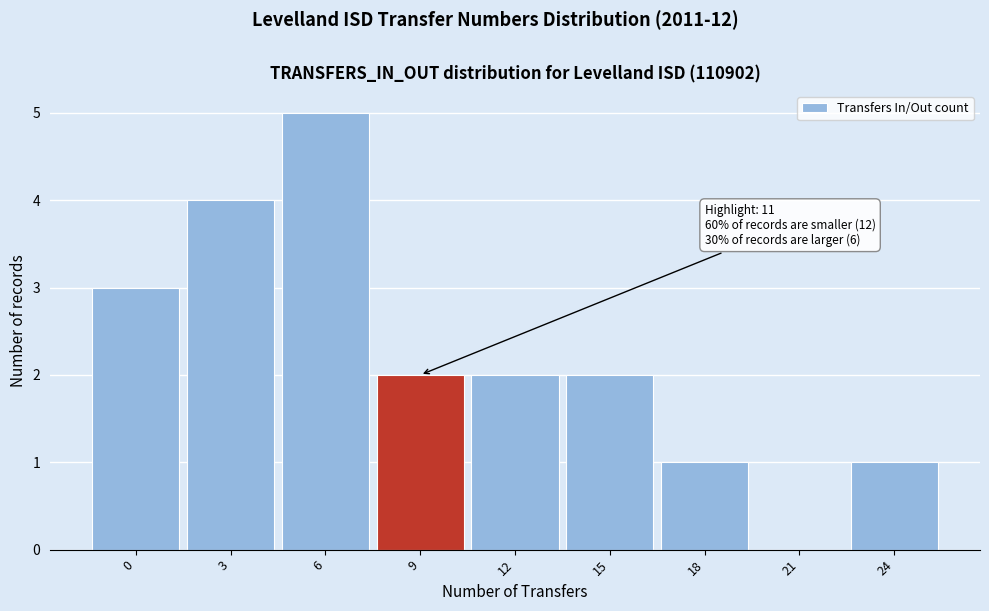

Reading left to right, list all the values displayed in this chart.

0=3	3=4	6=5	9=2	12=2	15=2	18=1	21=0	24=1